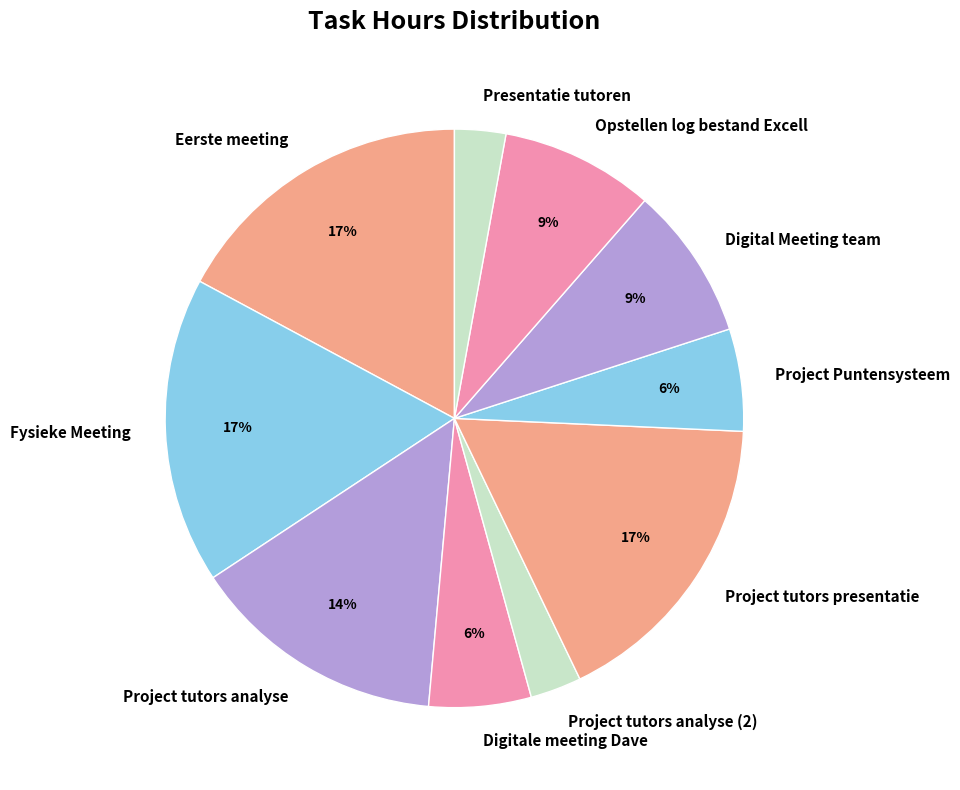

How many segments does this pie chart have?

10